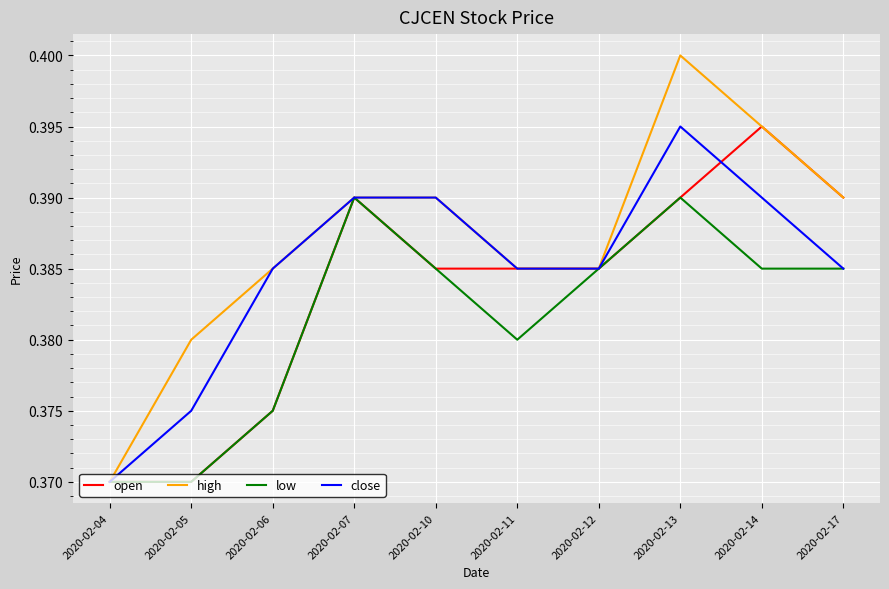

Which label corresponds to the largest value in the chart?

2020-02-13